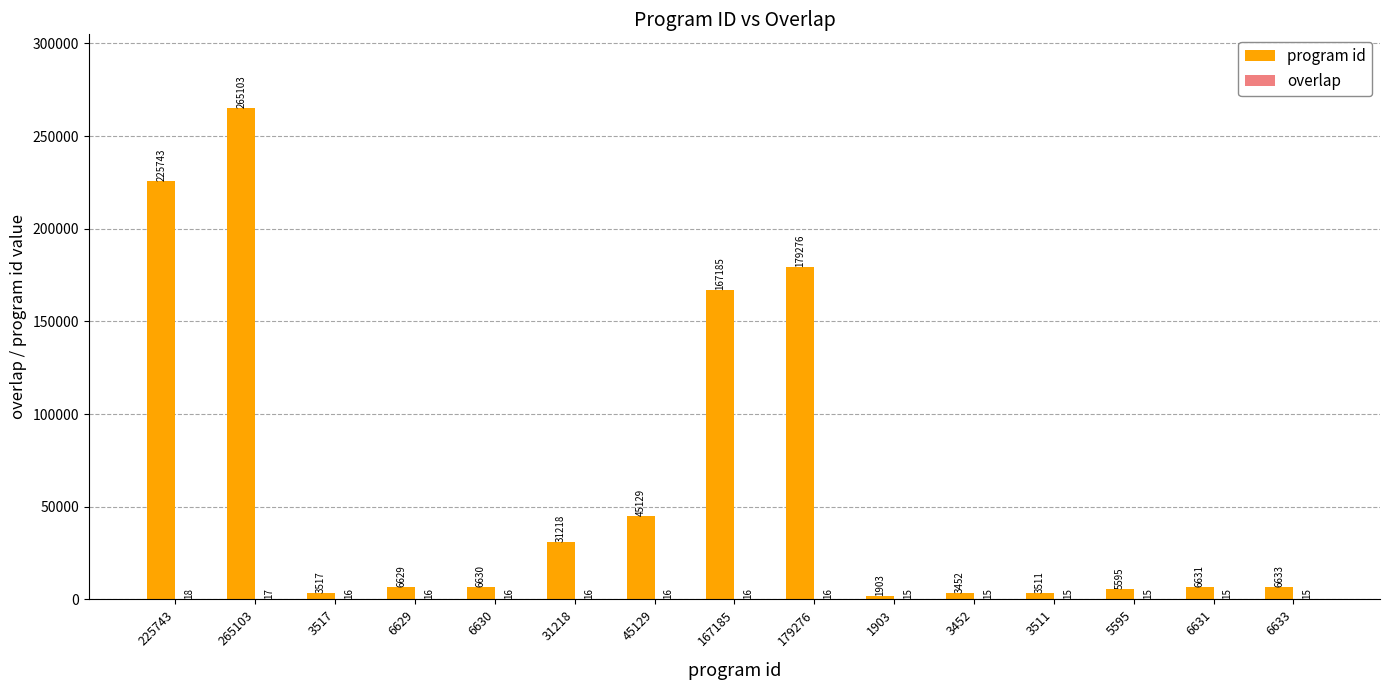

The program id series shows 465391 at 265103. True or false?

False